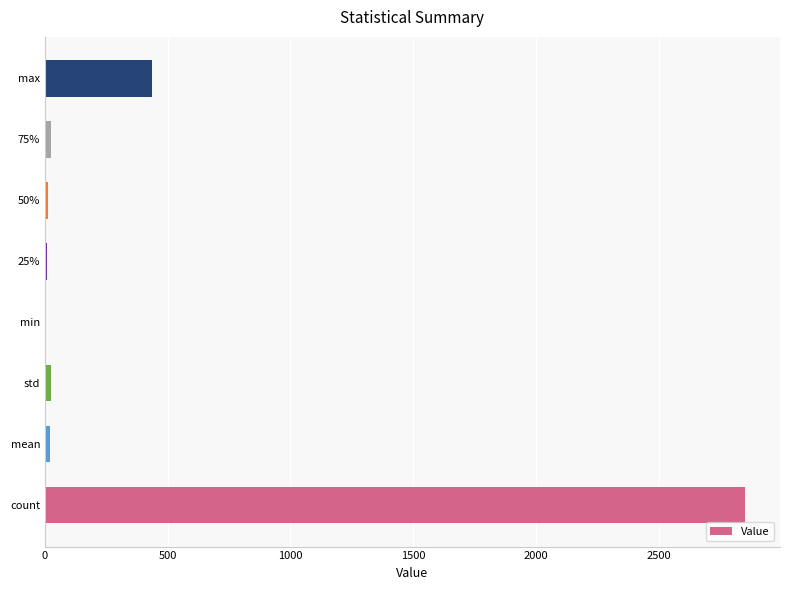

Where is the data nearest to the value 1426?

max